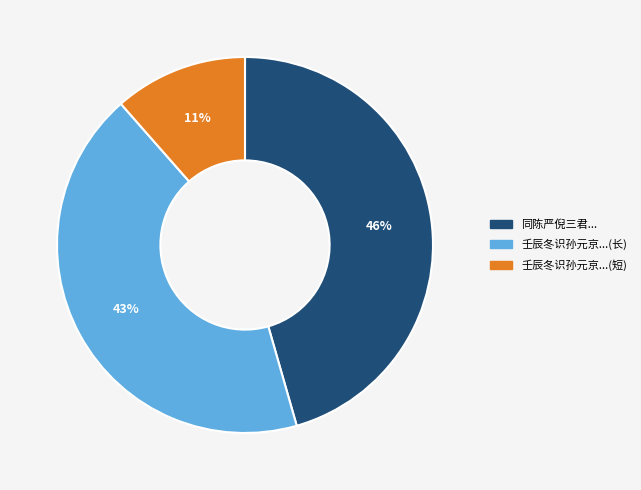

Between 壬辰冬识孙元京...(长) and 壬辰冬识孙元京...(短), which is larger?

壬辰冬识孙元京...(长)